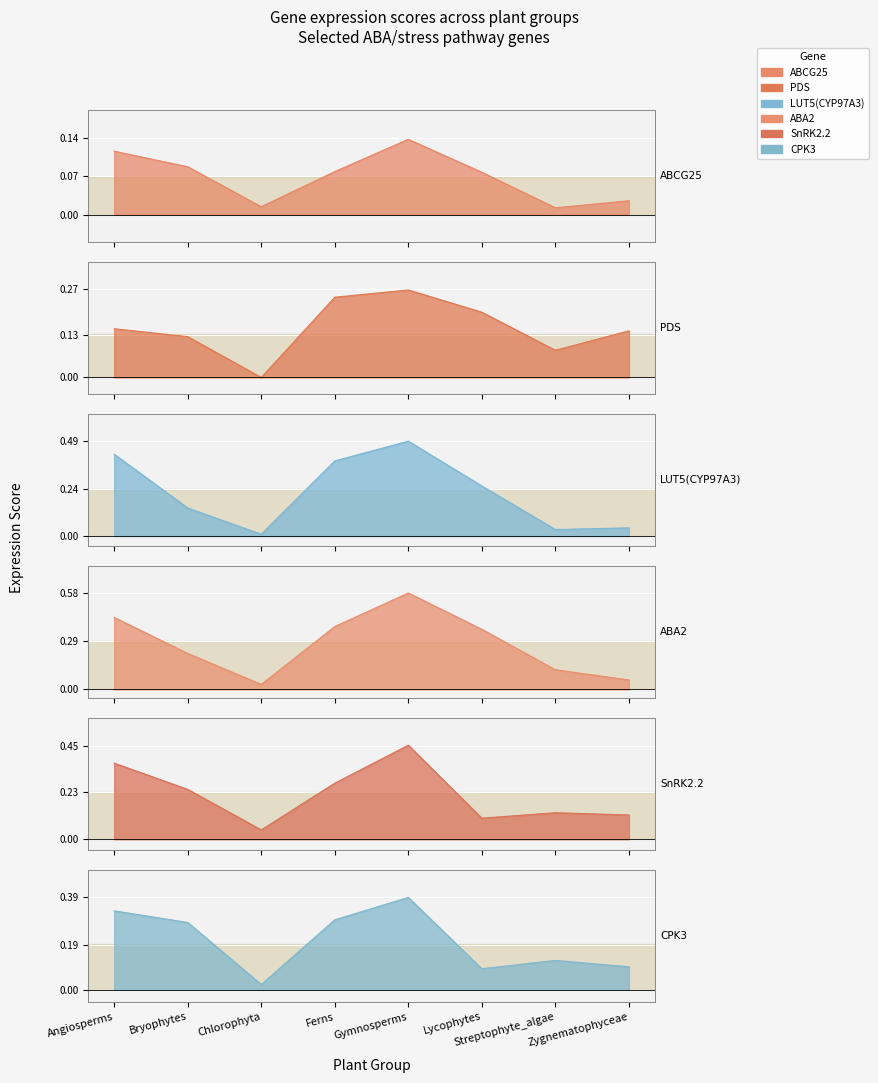

True or false: SnRK2.2 has a value of 0.1 at Bryophytes.

False